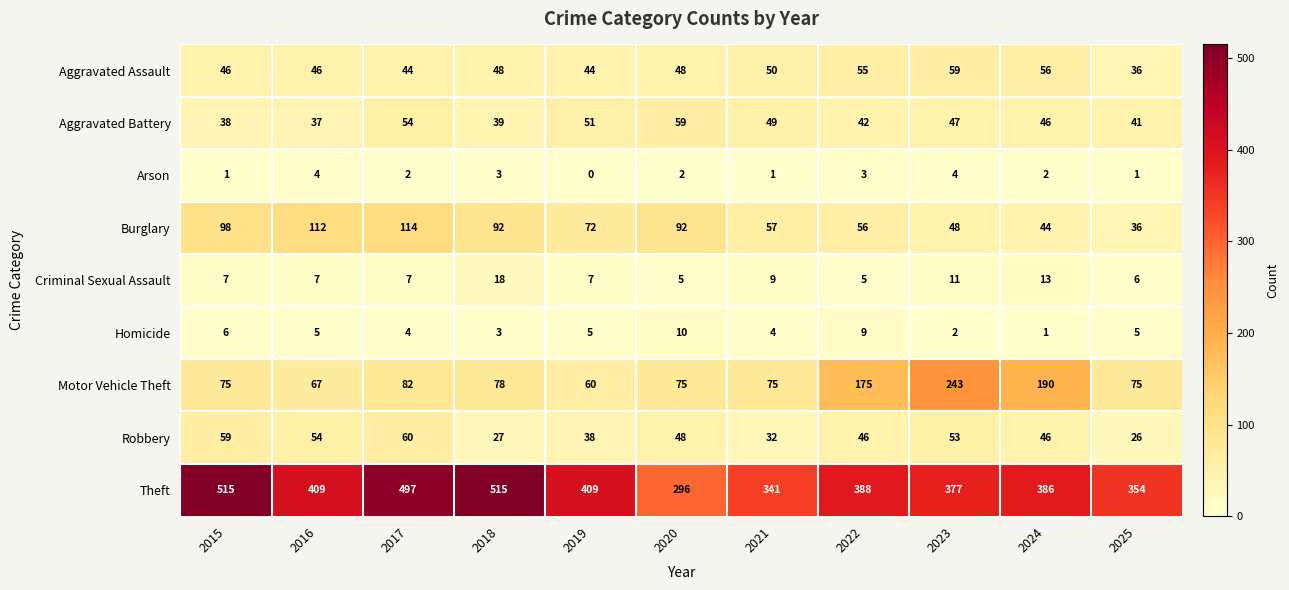

The value of Criminal Sexual Assault at 2022 is 5. True or false?

True